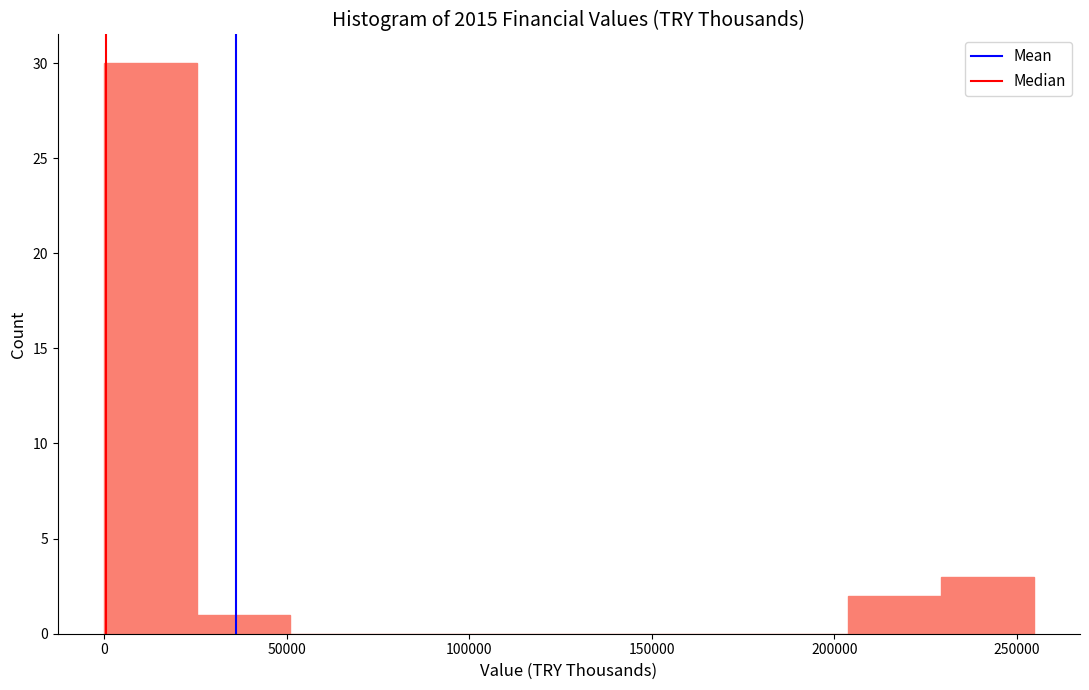

What is the height of the bar covering 25000 to 50000 on the x-axis? Neither the bar edges nor the heights are printed on the chart, so give them approximately, as read against the axes.

1